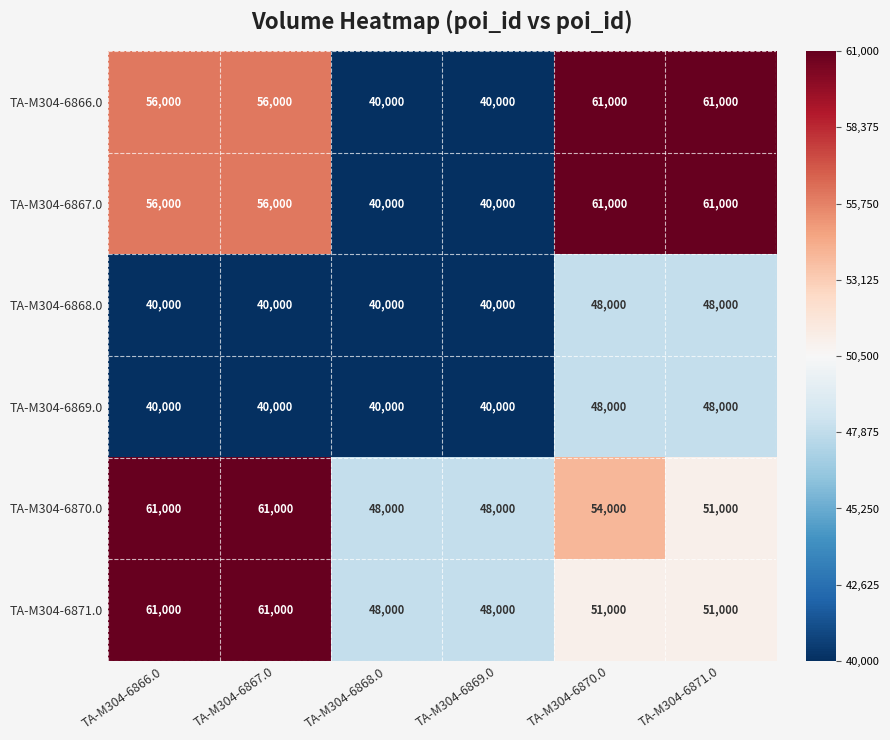

What is the lowest value of the TA-M304-6868.0 series?

40000